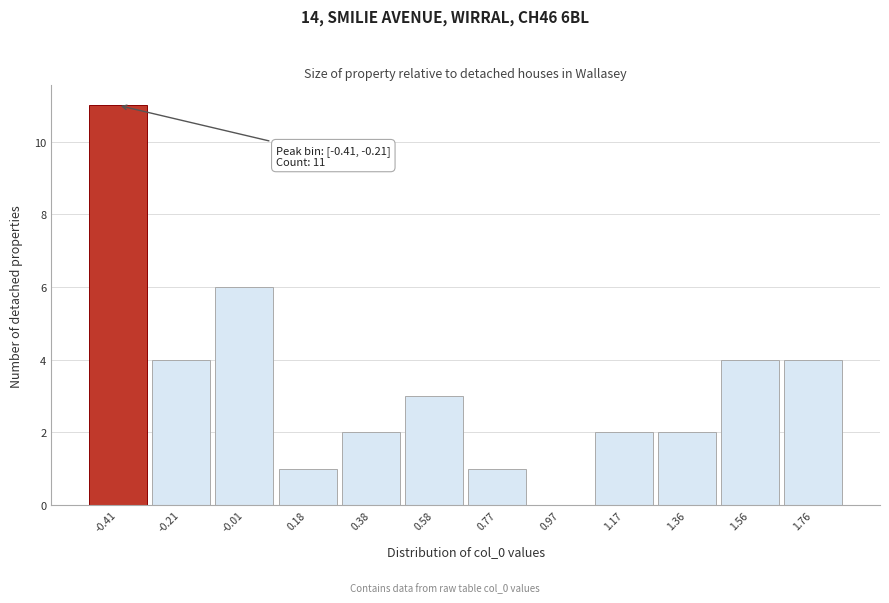

Reading left to right, list all the values displayed in this chart.

-0.41=11	-0.21=4	-0.01=6	0.18=1	0.38=2	0.58=3	0.77=1	0.97=0	1.17=2	1.36=2	1.56=4	1.76=4